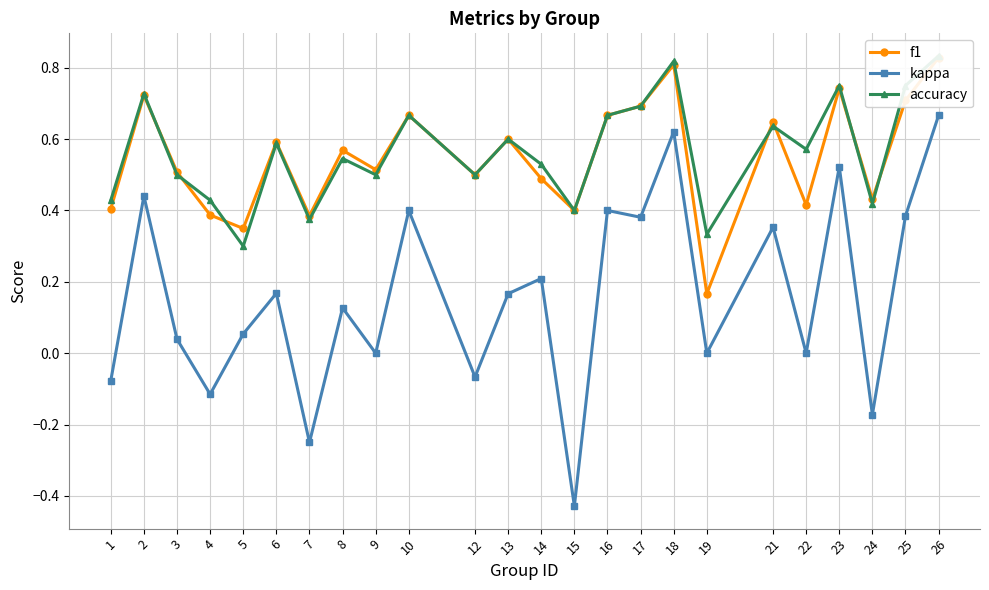

Between 4 and 12, which series saw the biggest shift?

f1